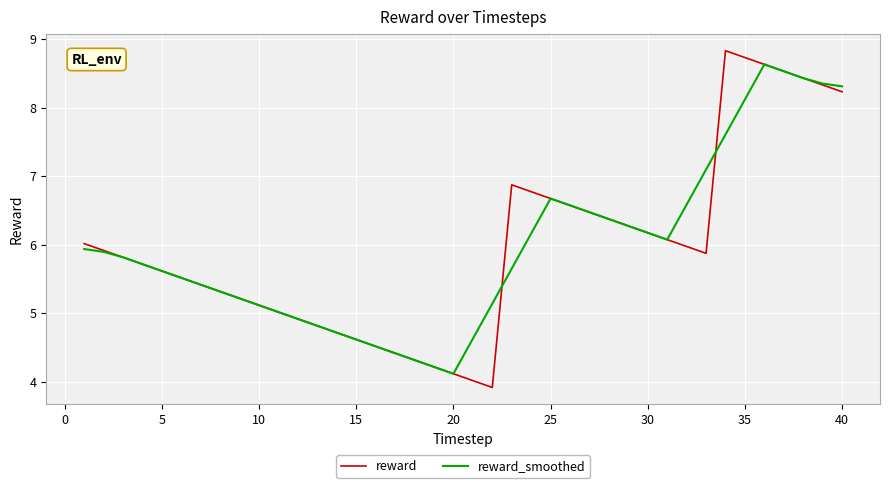

What is the minimum value for reward?

3.9